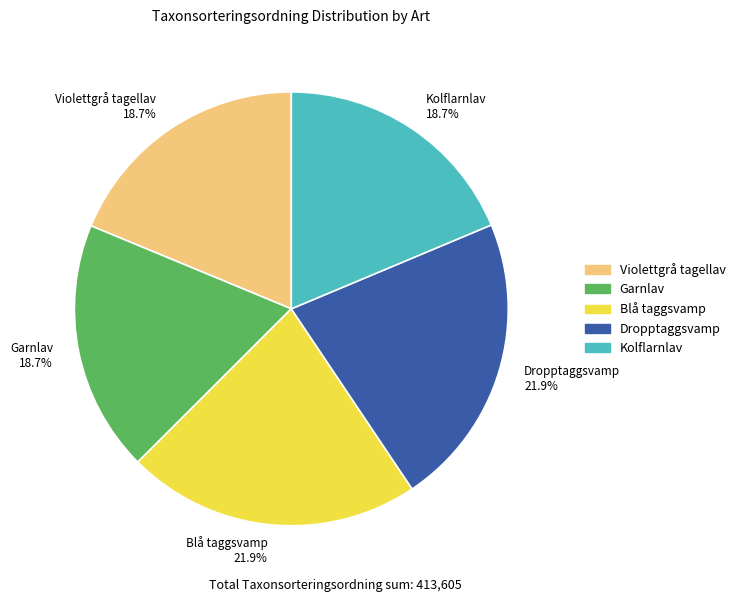

Does Blå taggsvamp represent more than half of the total?

No